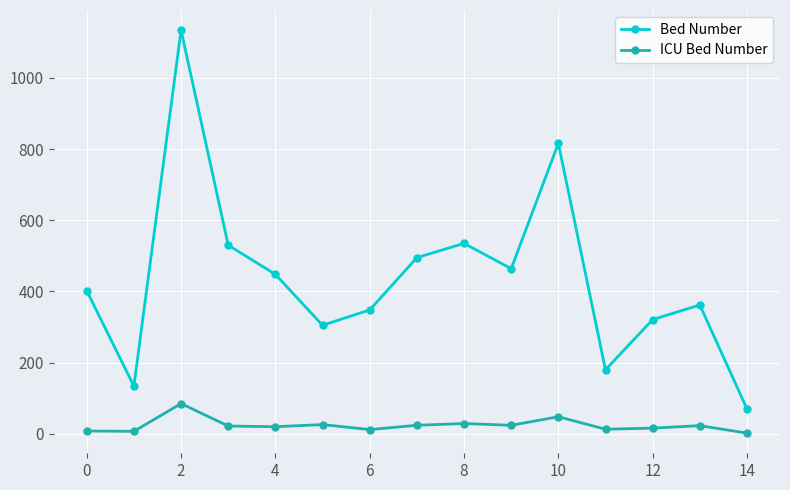

How many lines are shown in the chart?

2